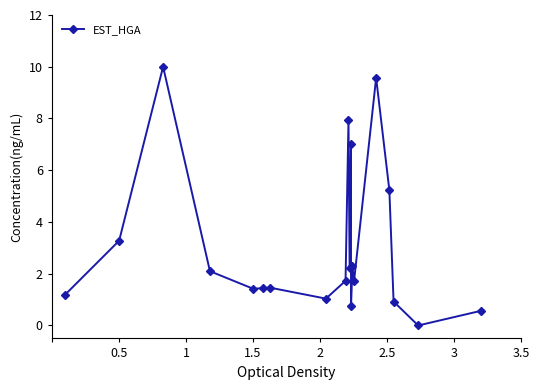

What is the greatest value displayed?

10.0